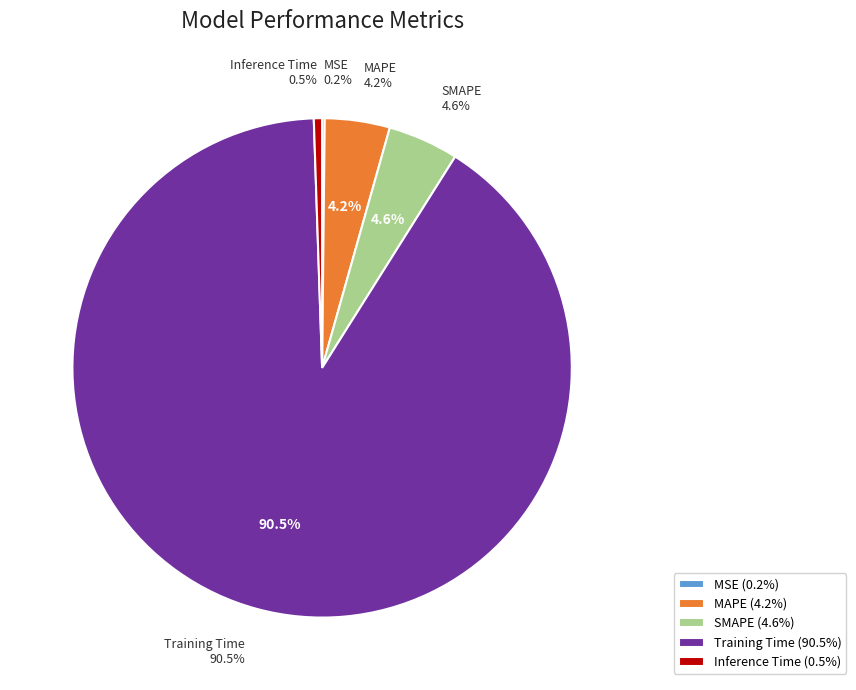

What percentage is the MAPE slice, to the nearest percent?

4%